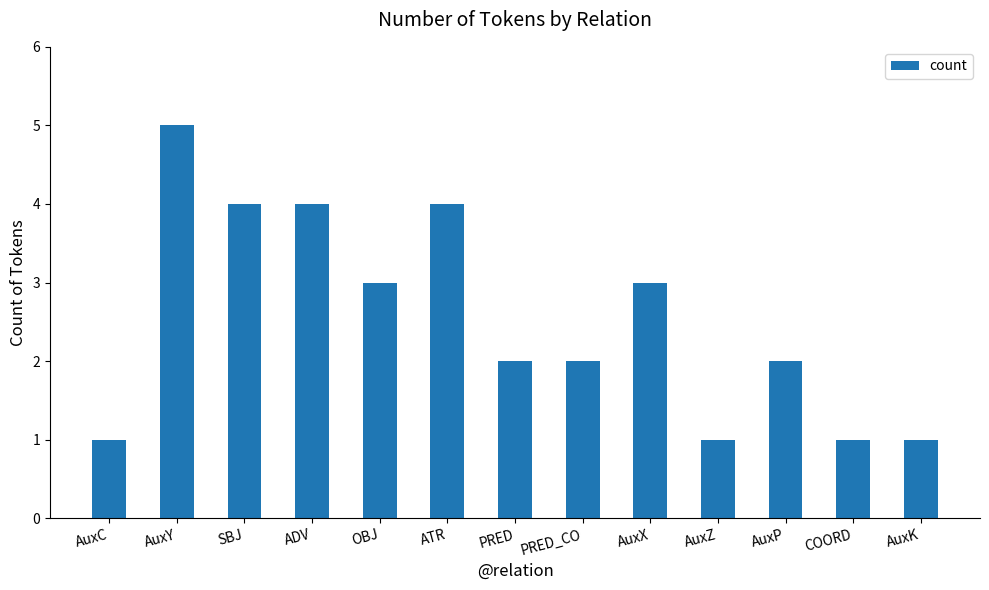

True or false: the data shows 3 at PRED_CO.

False